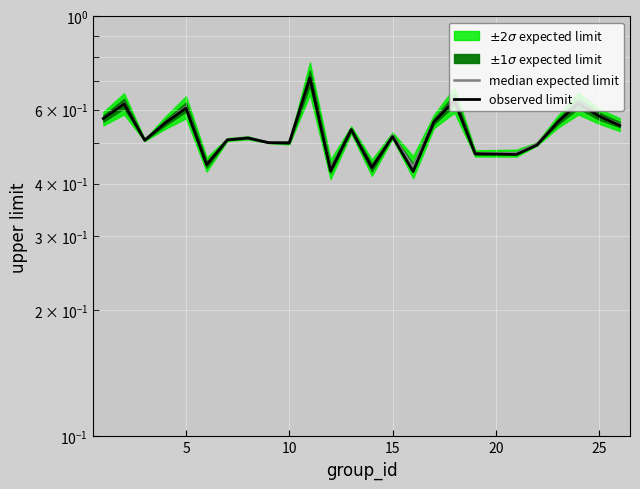

Is it true that observed limit equals 0.2 at 15?

False